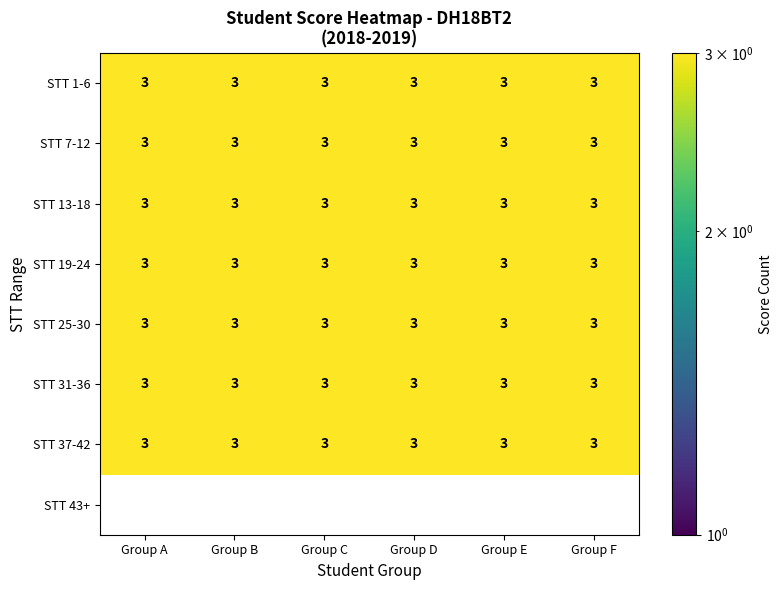

The value of STT 31-36 at Group E is 4. True or false?

False